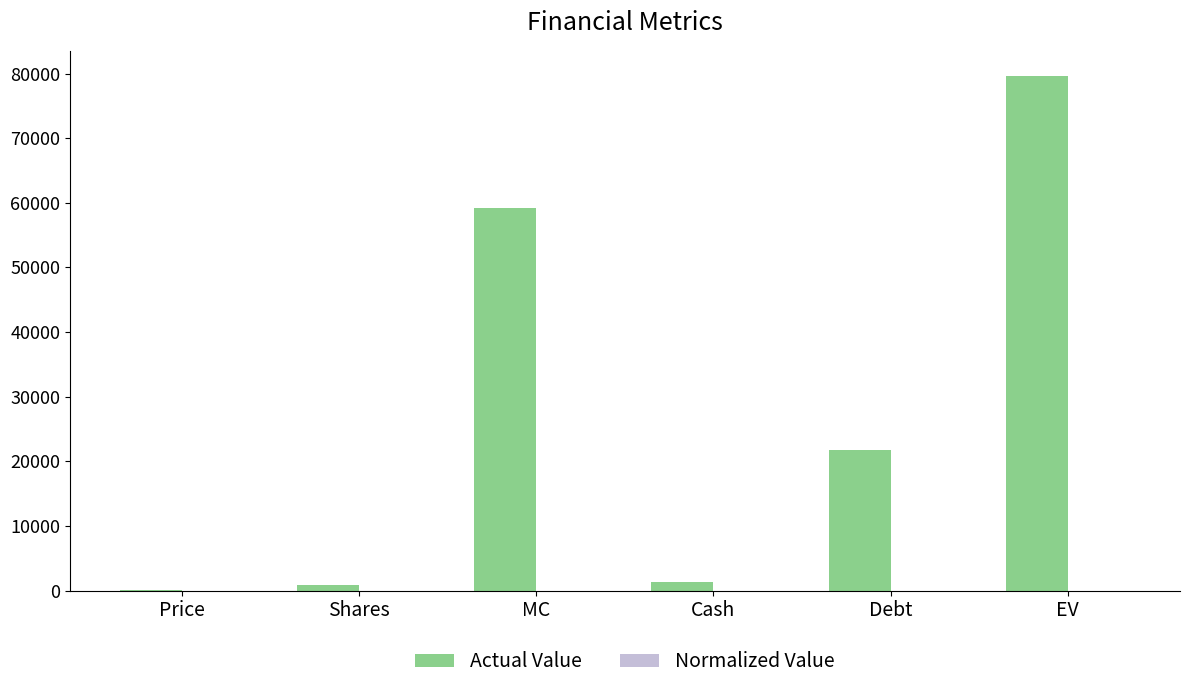

How many data points does each series have?

6